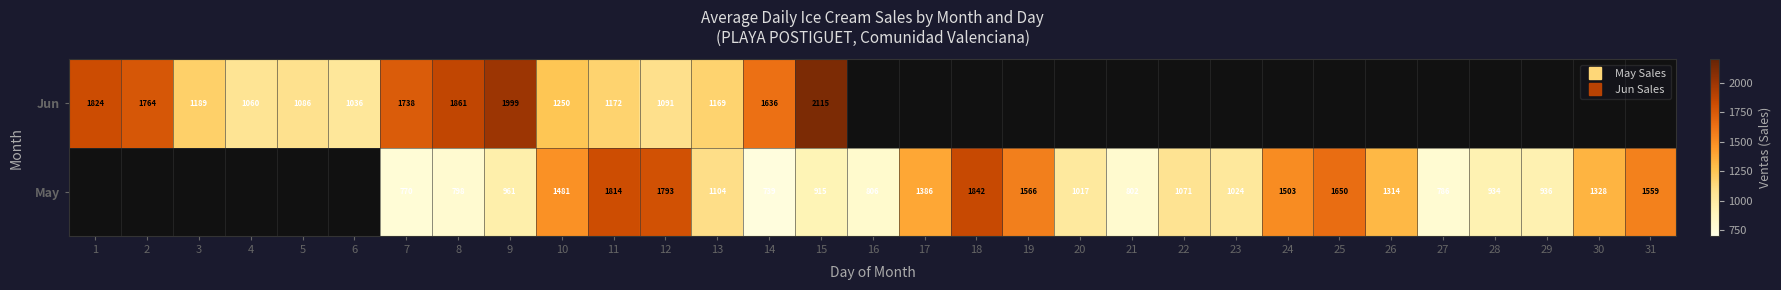

The value of Jun at 1 is 1824.0. True or false?

True